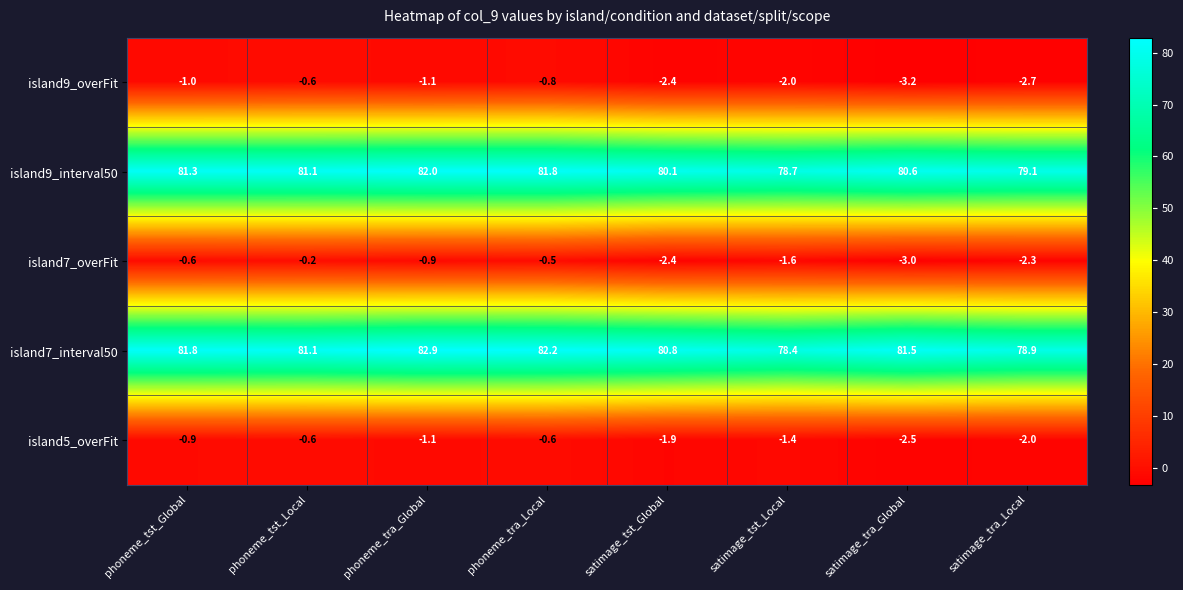

Count the number of data series in this chart.

5